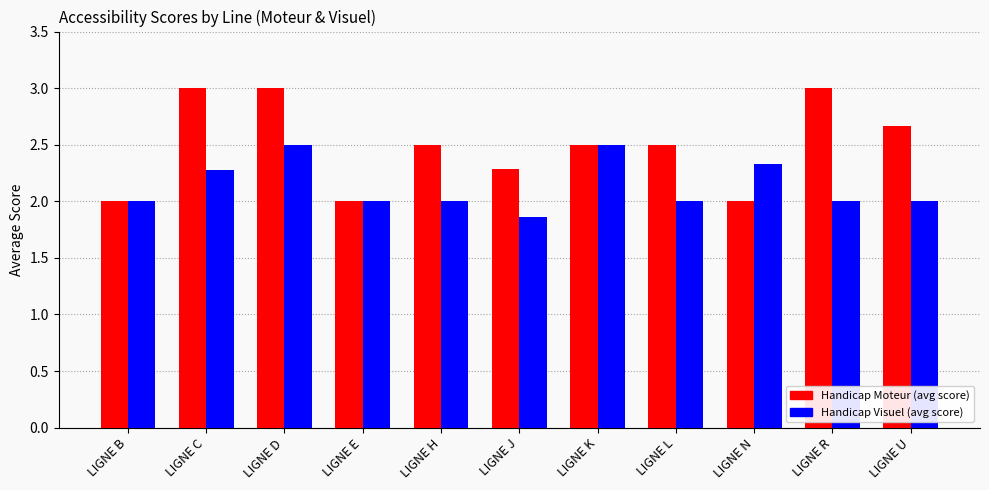

How many series are shown in this chart?

2